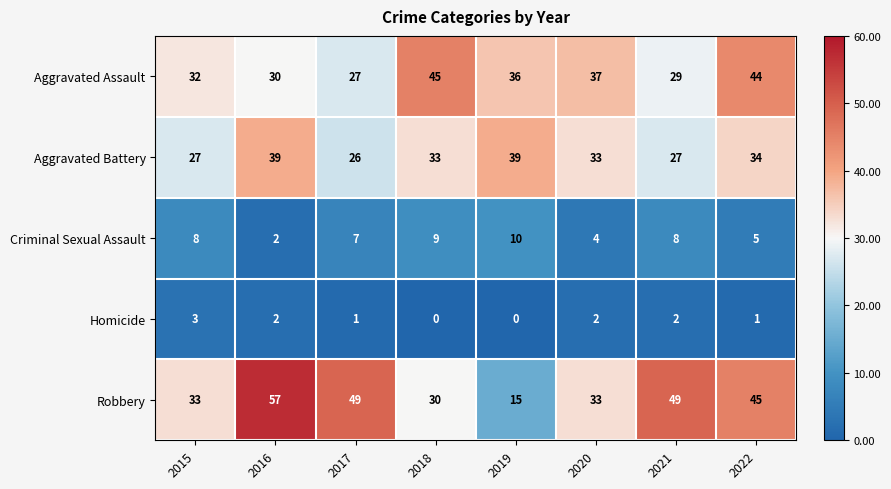

List the series in order of their peak value, lowest first.

Homicide, Criminal Sexual Assault, Aggravated Battery, Aggravated Assault, Robbery